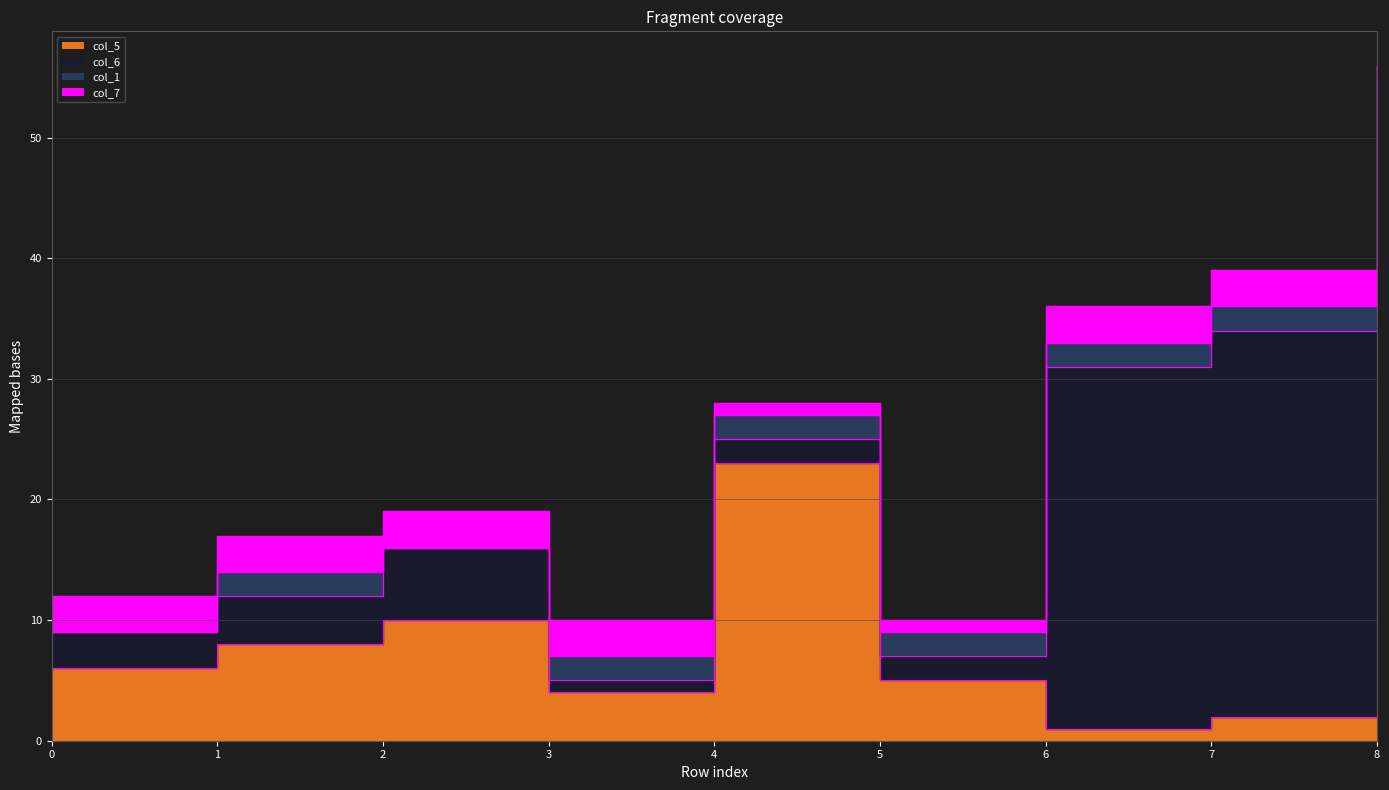

Between which two adjacent categories do col_6 and col_1 first intersect?

2 and 3